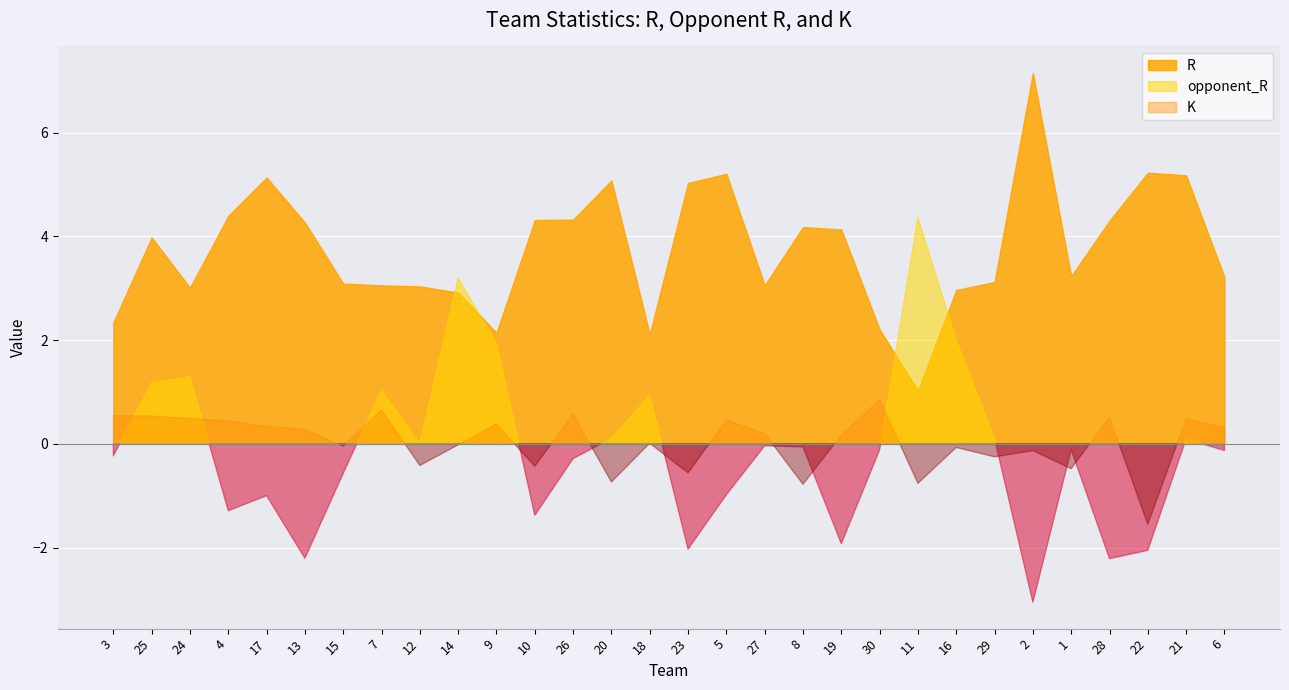

List the series in order of their peak value, lowest first.

K, opponent_R, R